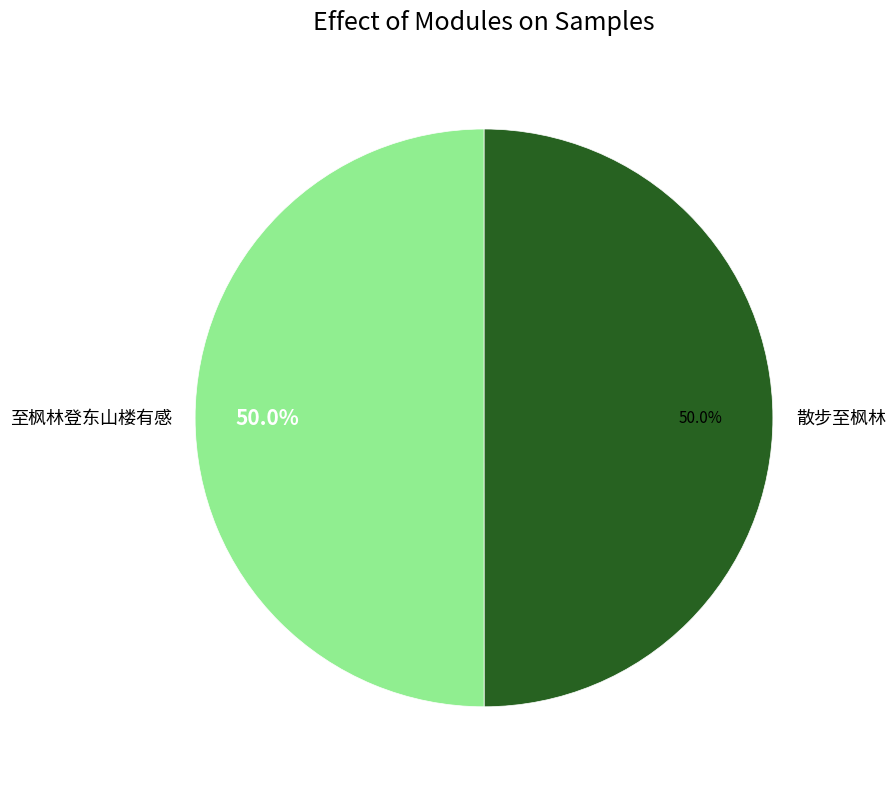

Approximately how many times larger is the value at 至枫林登东山楼有感 compared to 散步至枫林?

1.0